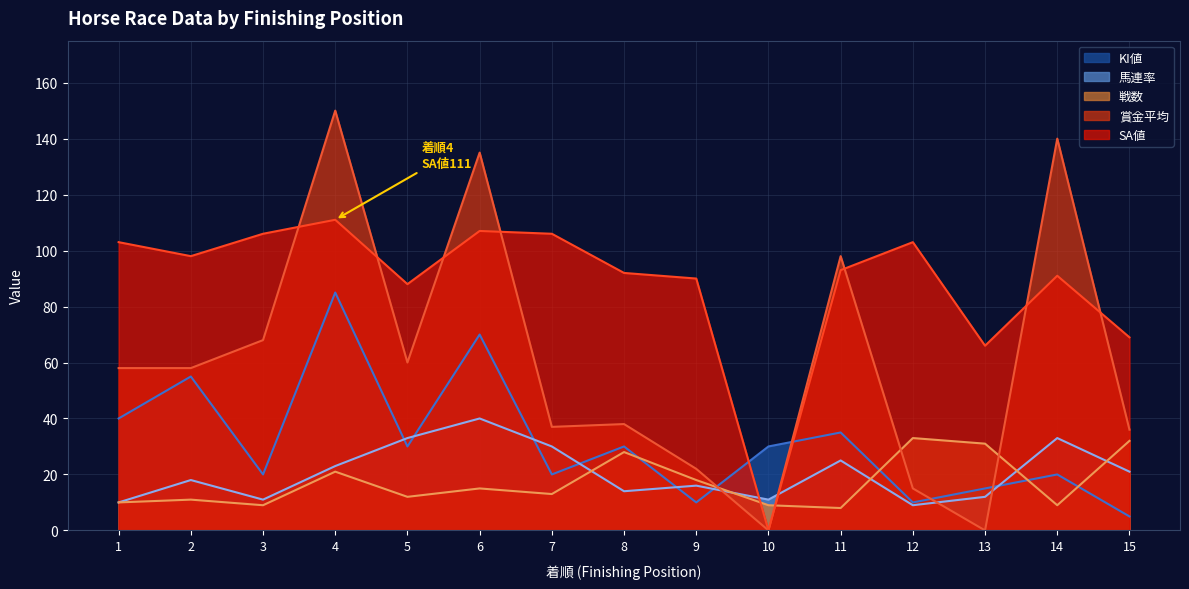

What is the value of the SA値 point at the 4th from the left?

111